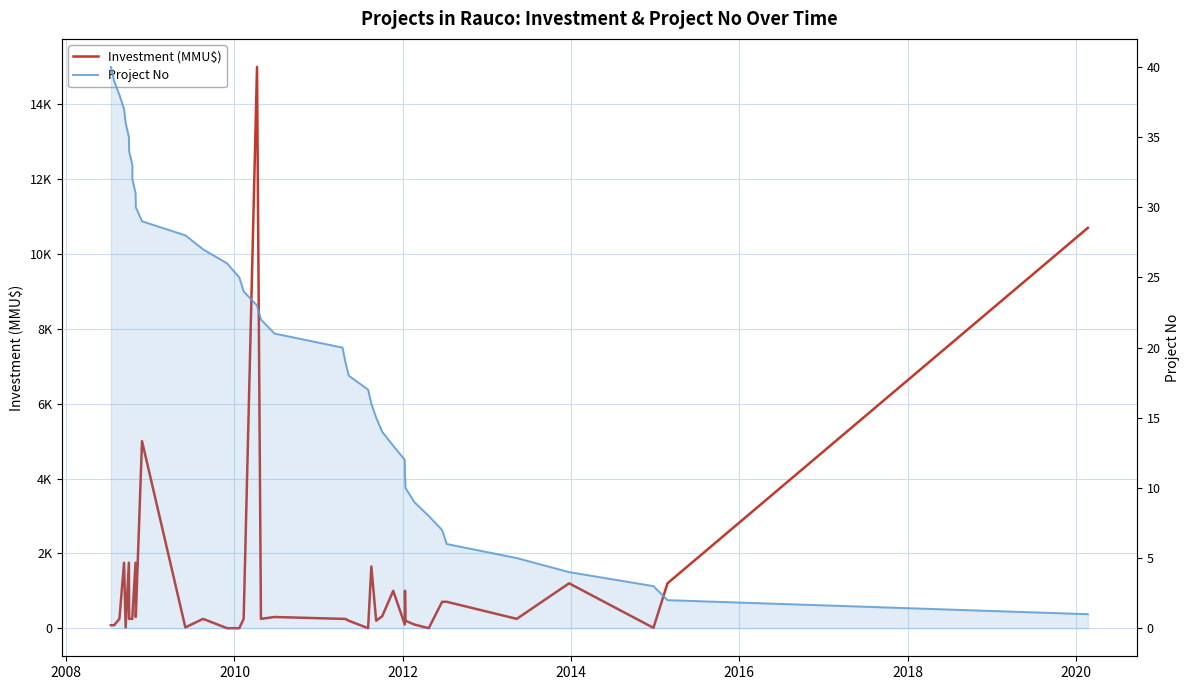

True or false: Investment (MMU$) and Project No intersect in this chart.

True